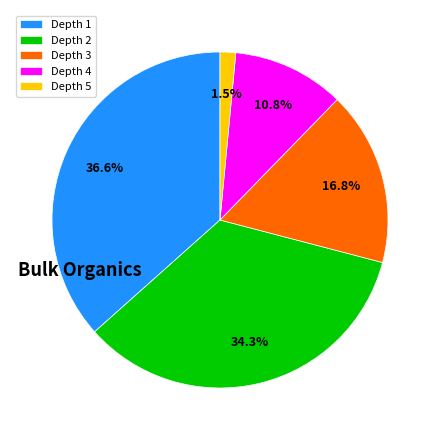

Rank the categories by value from highest to lowest.

Depth 1, Depth 2, Depth 3, Depth 4, Depth 5